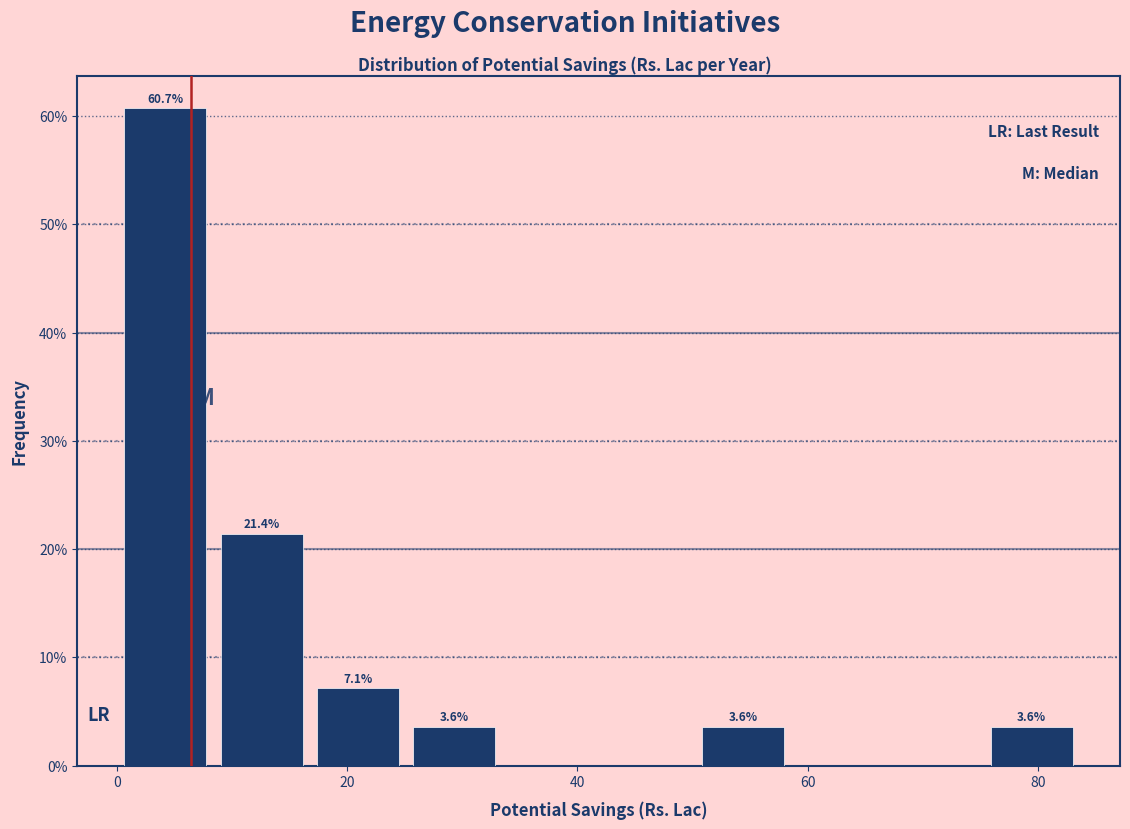

Over which range of the x-axis is the bar tallest?

0 to 8